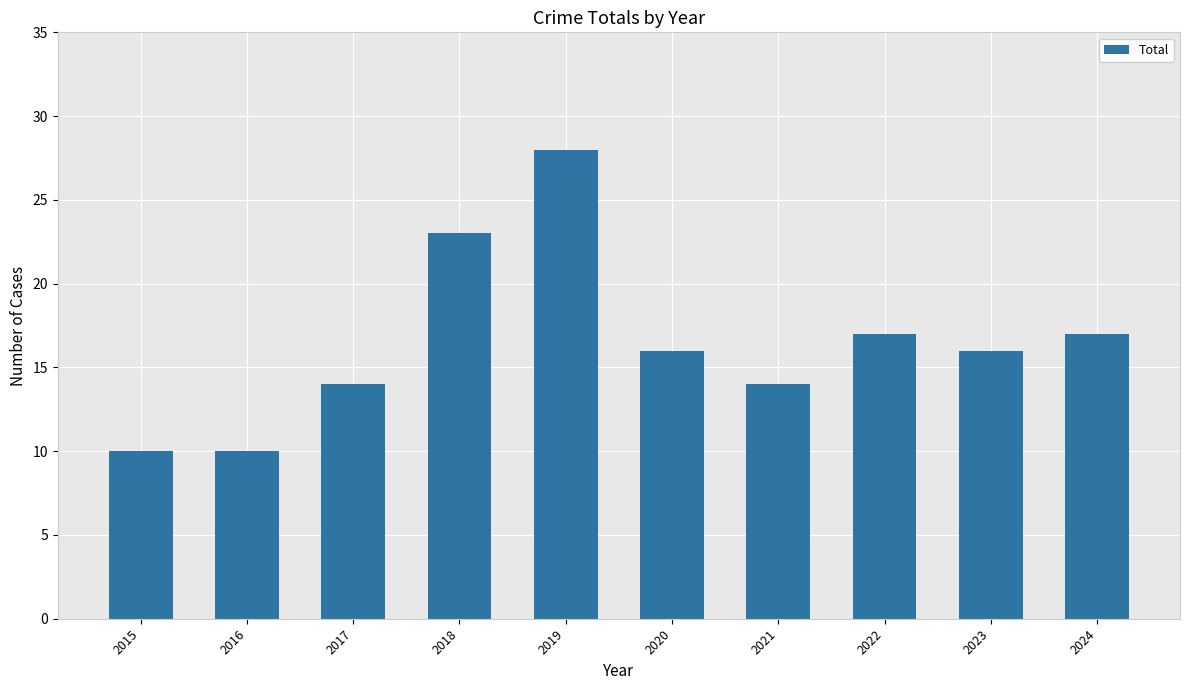

What is the sum of the values at 2022 and 2015?

27